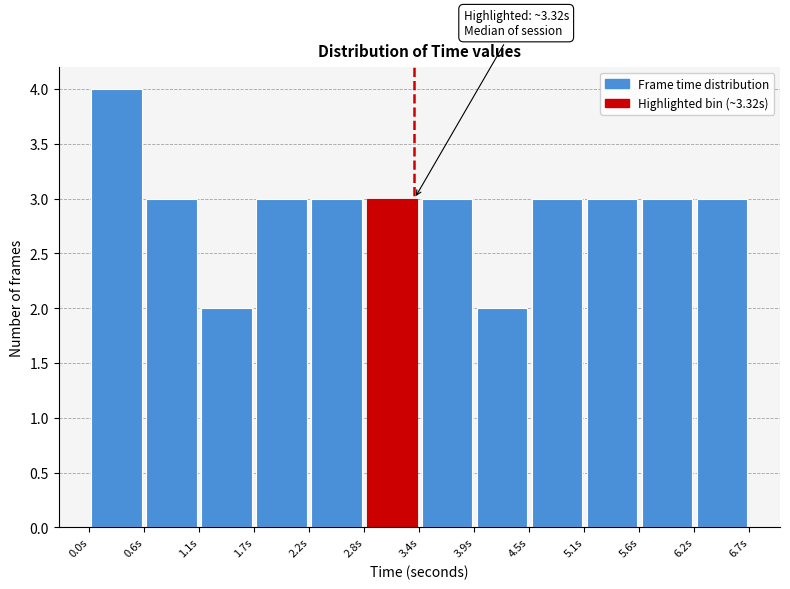

Over which range of the x-axis is the bar tallest?

0.0 to 0.6